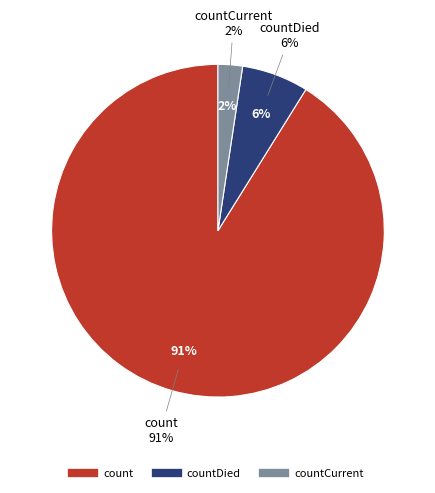

Combined, what portion of the pie is countDied and countCurrent?

8.9%